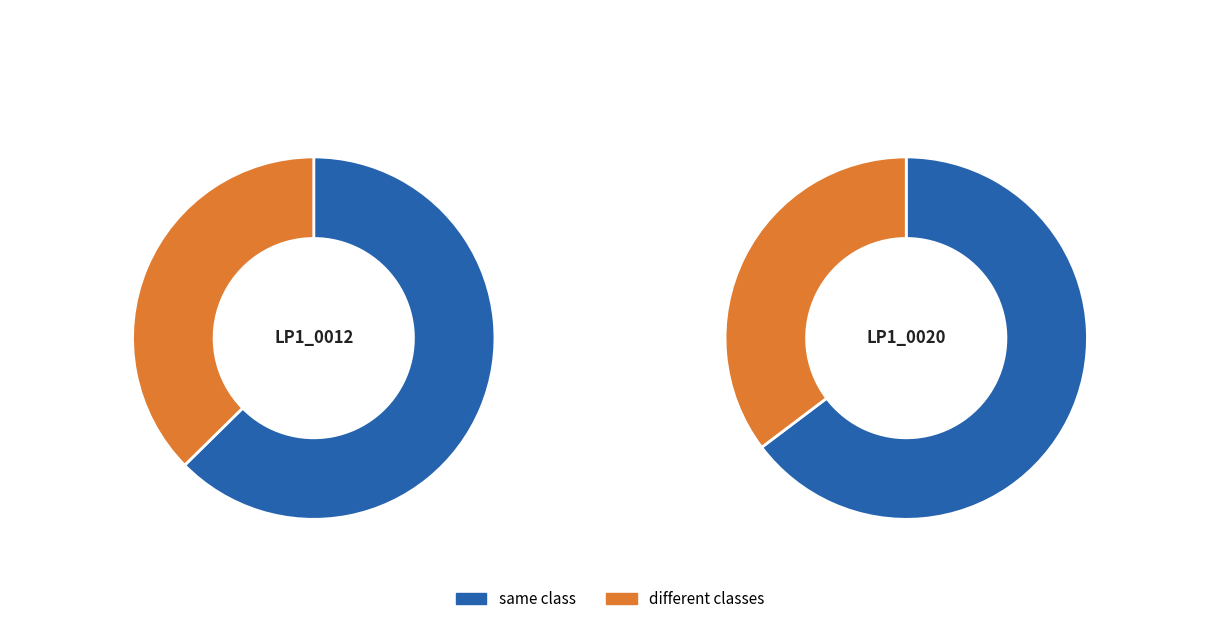

The same class slice represents 59% of the pie. True or false?

False